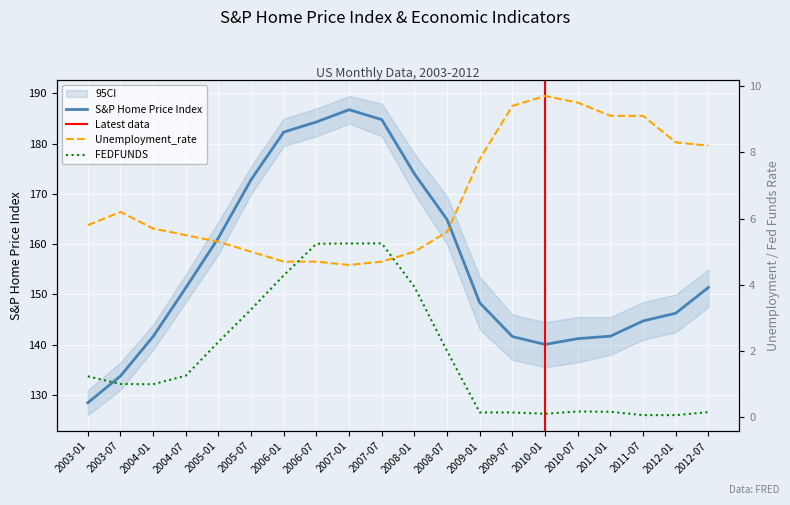

True or false: S&P Home Price Index has a value of 141.2 at 2010-07.

True